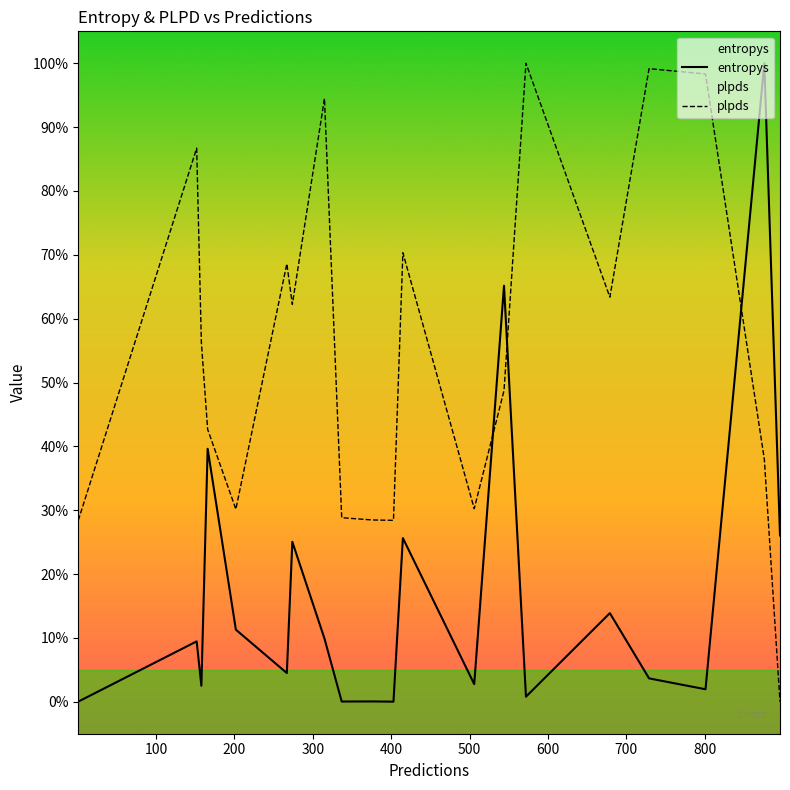

What are all the series names shown in the legend?

entropys, plpds